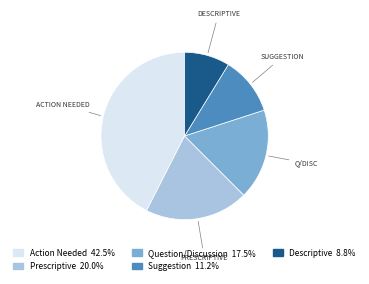

Is there a majority slice in this chart?

No